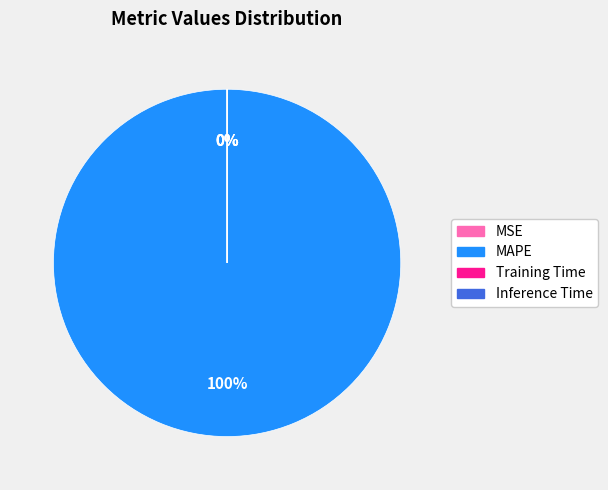

Does MSE represent more than half of the total?

No